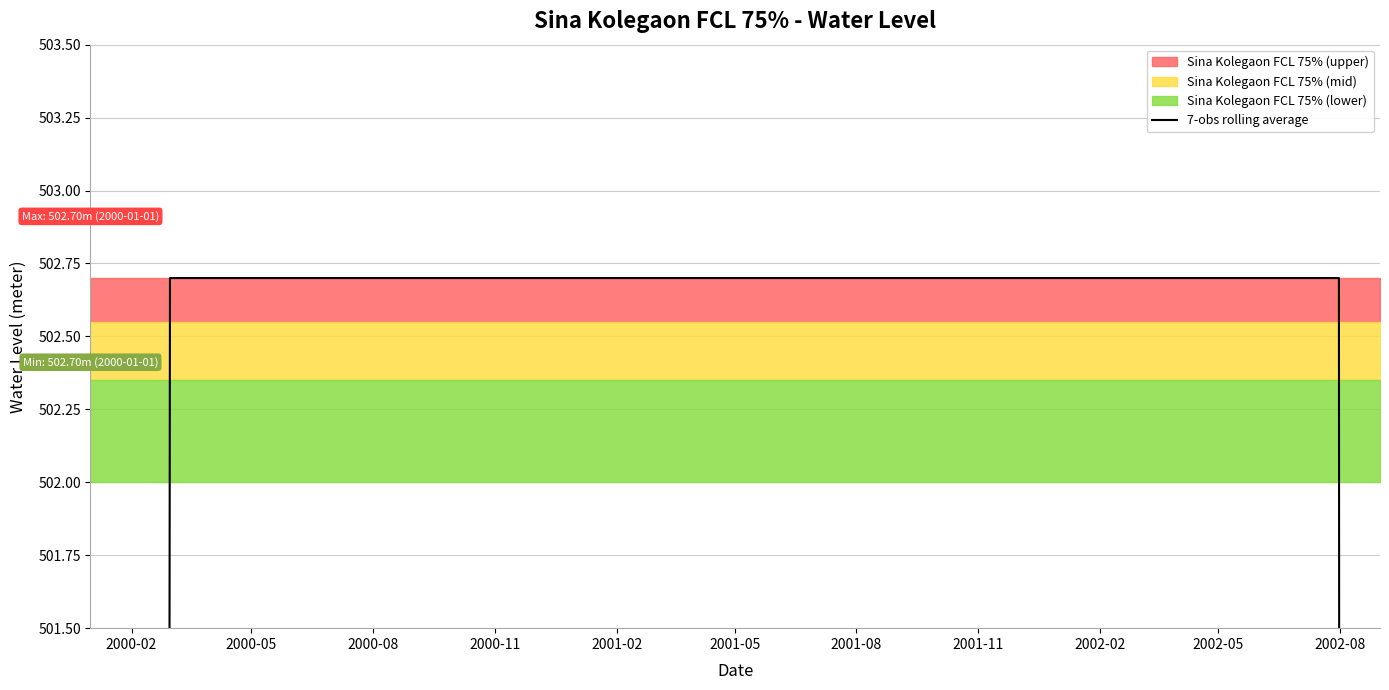

Reading right to left, list all the values displayed in this chart.

301.6	402.2	502.7	502.7	502.7	502.7	502.7	502.7	502.7	502.7	502.7	502.7	502.7	502.7	502.7	502.7	502.7	502.7	502.7	502.7	502.7	502.7	502.7	502.7	502.7	502.7	502.7	502.7	502.7	502.7	502.7	502.7	502.7	502.7	502.7	502.7	502.7	402.2	301.6